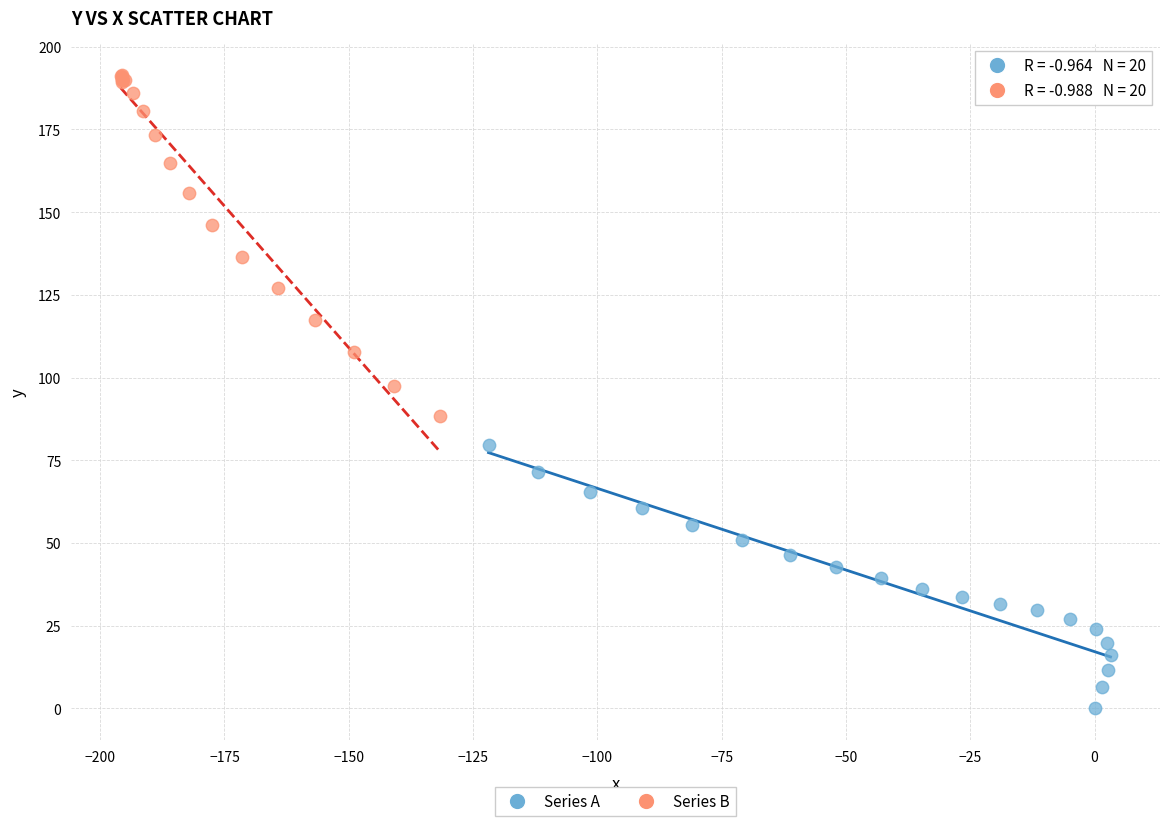

Which series has the largest Y range (max minus min)?

Series B